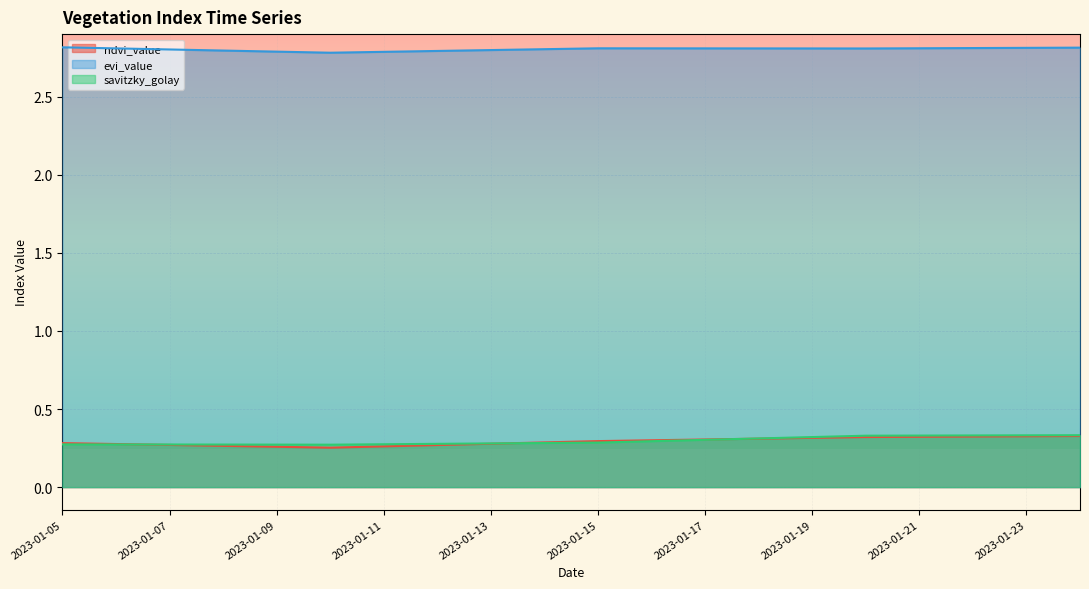

What is the greatest value displayed?

2.8